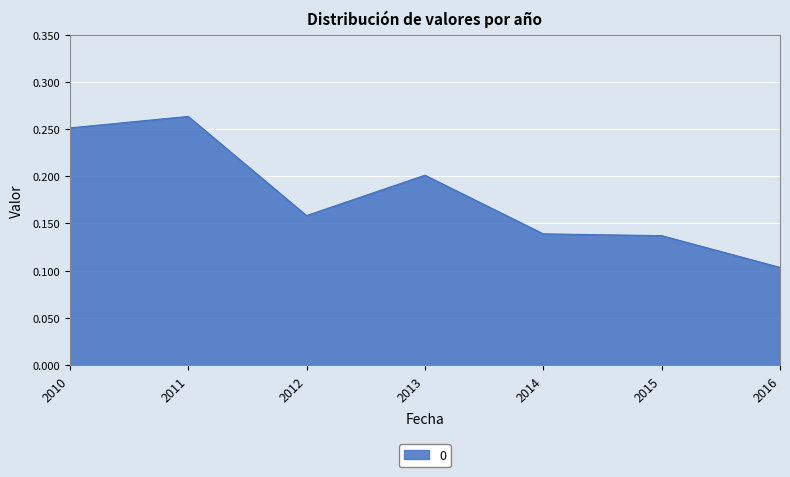

Count the values in the range 0 to 1.

7